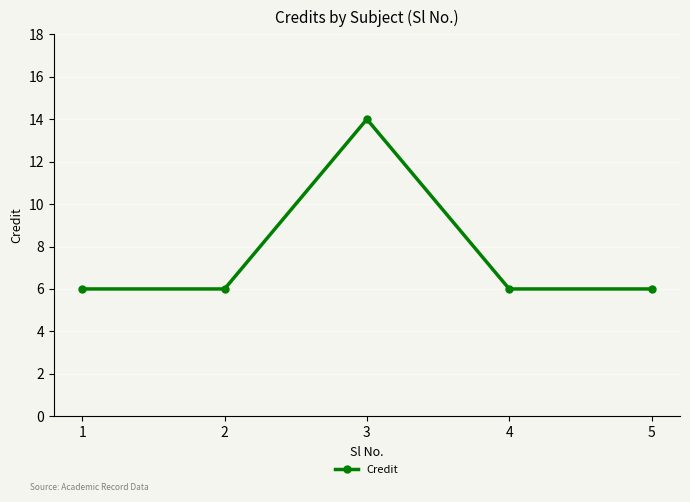

What is the value of the 5th point from the left?

6